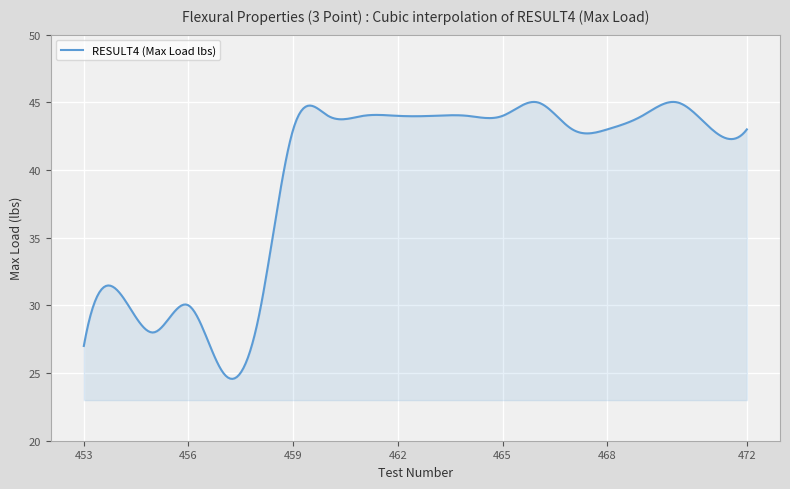

What is the smallest value displayed?

24.6